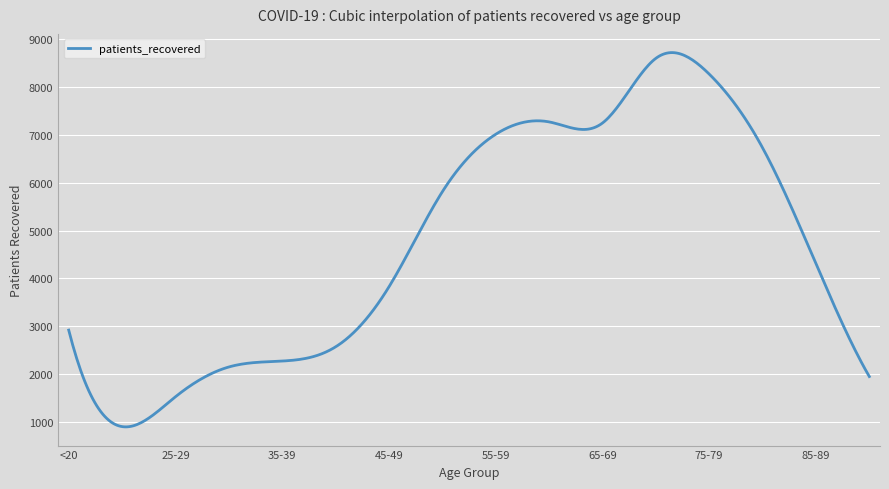

What is the greatest value displayed?

8723.3